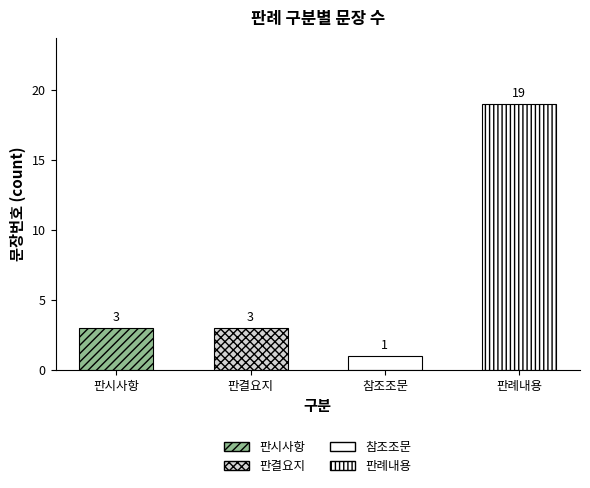

Where does the data first go above 3?

판례내용